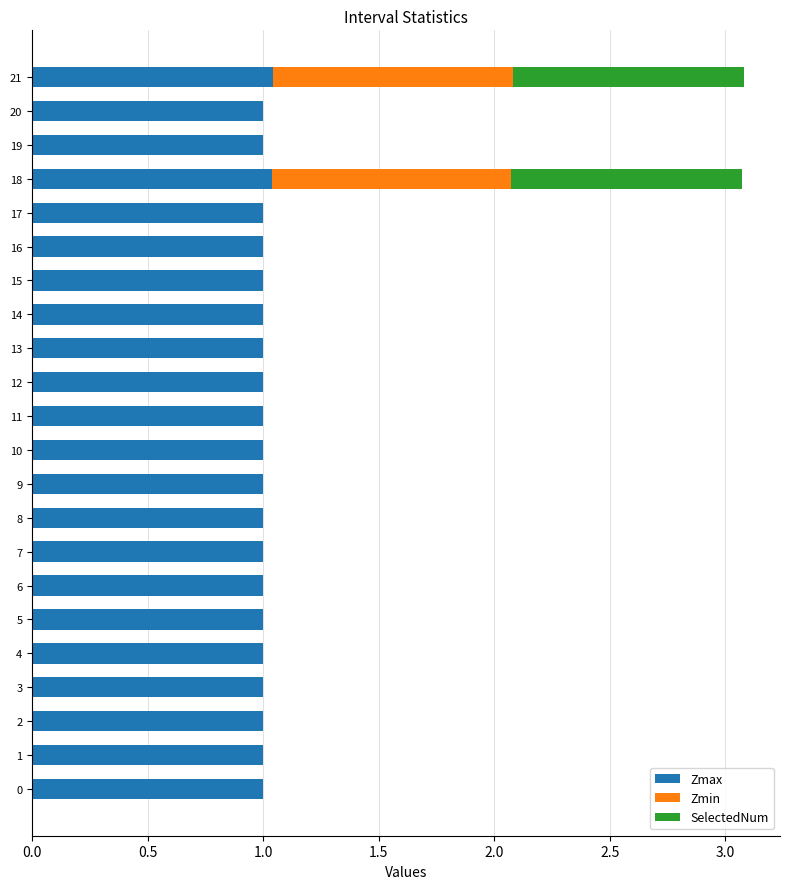

What is the sum of the Zmax values at 15 and 7?

2.0